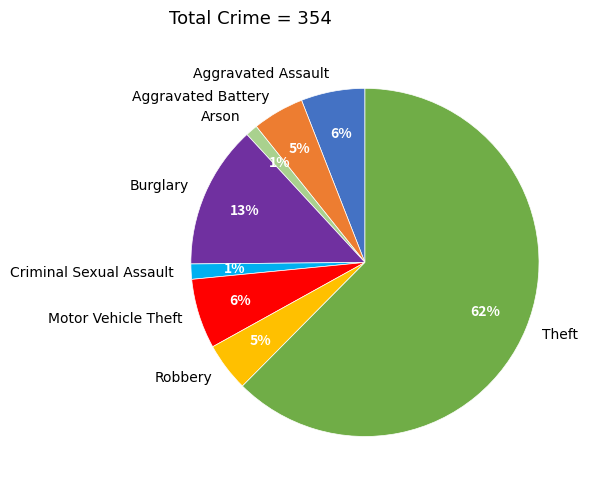

What is the largest slice in the pie chart?

Theft